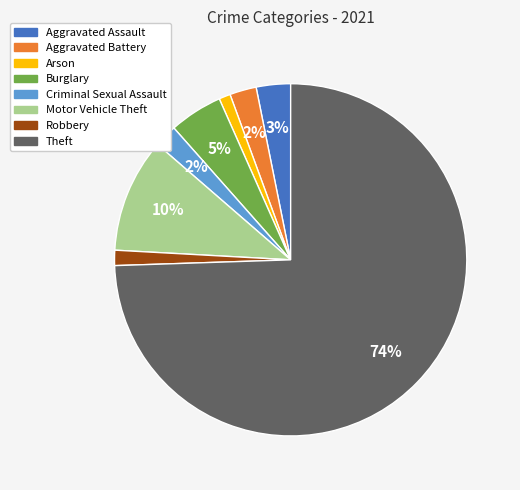

Which category has the biggest portion of the pie?

Theft